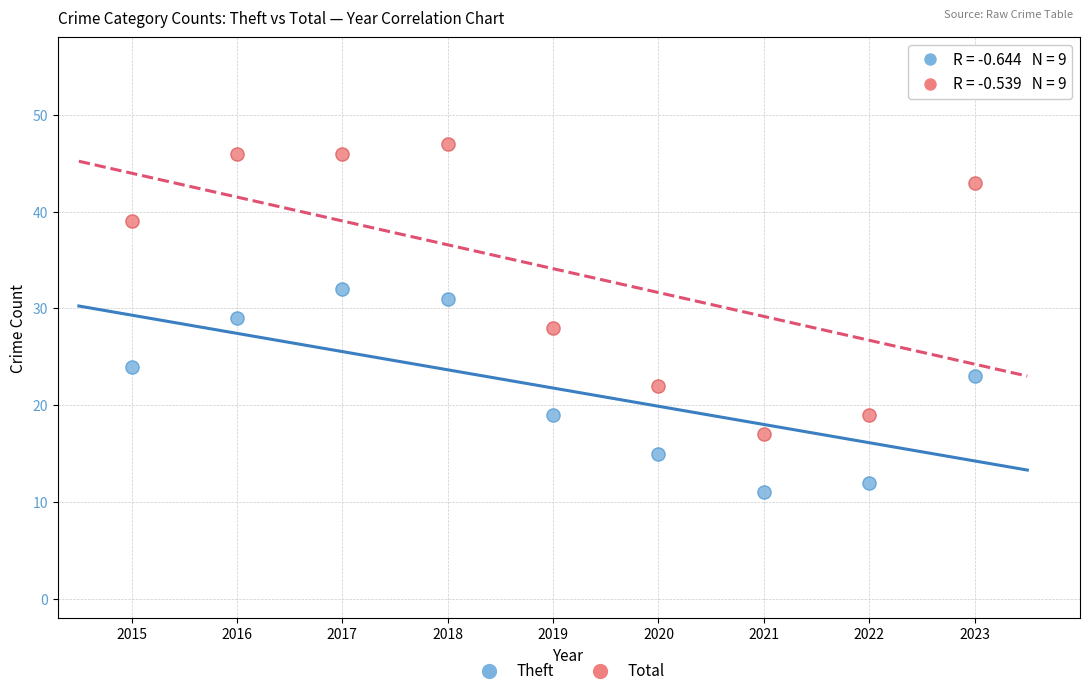

In the Theft series, what Y value is closest to 21?

19